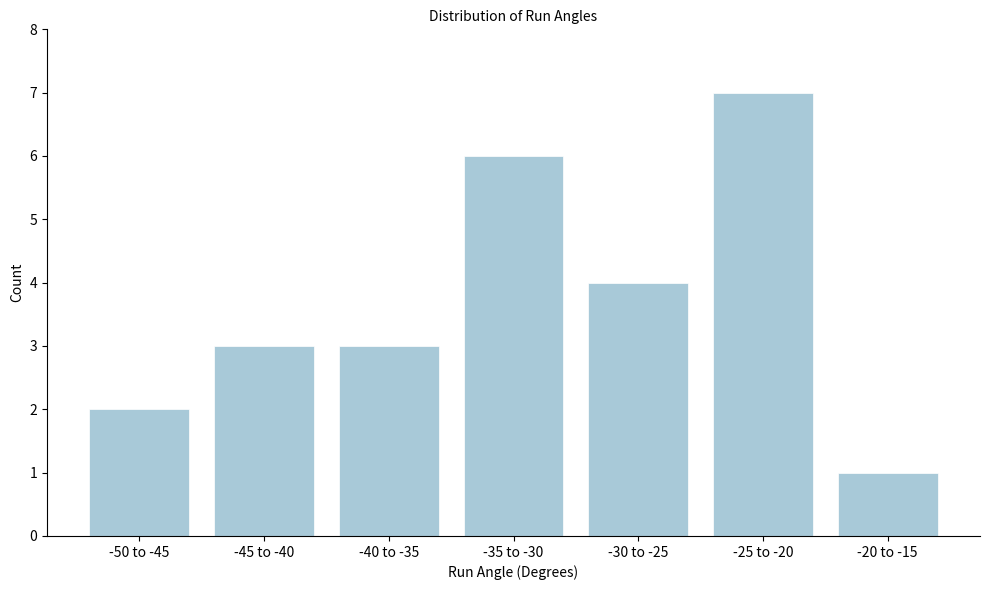

Reading right to left, transcribe all the data shown in this chart.

-20 to -15=1	-25 to -20=7	-30 to -25=4	-35 to -30=6	-40 to -35=3	-45 to -40=3	-50 to -45=2